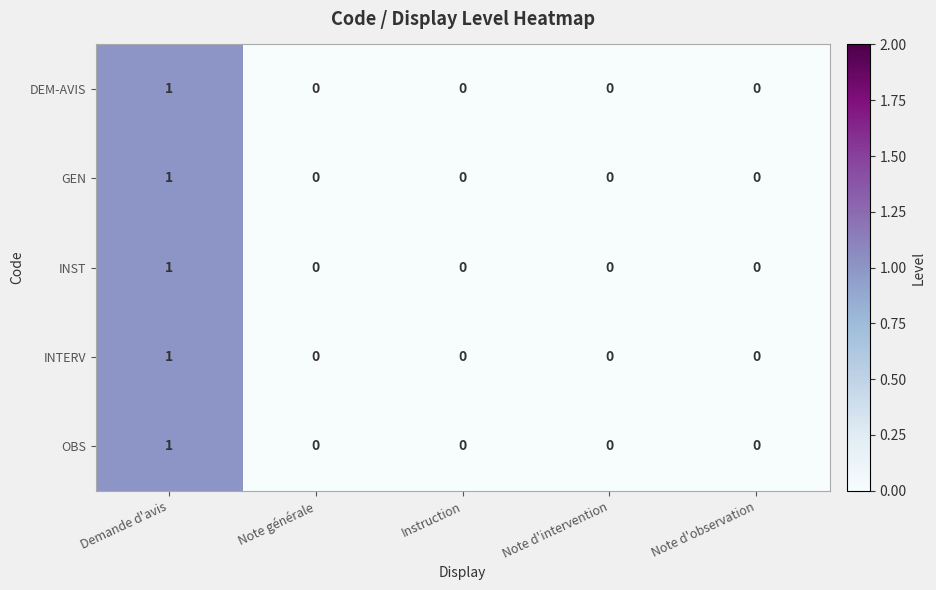

How many distinct data groups are displayed?

5